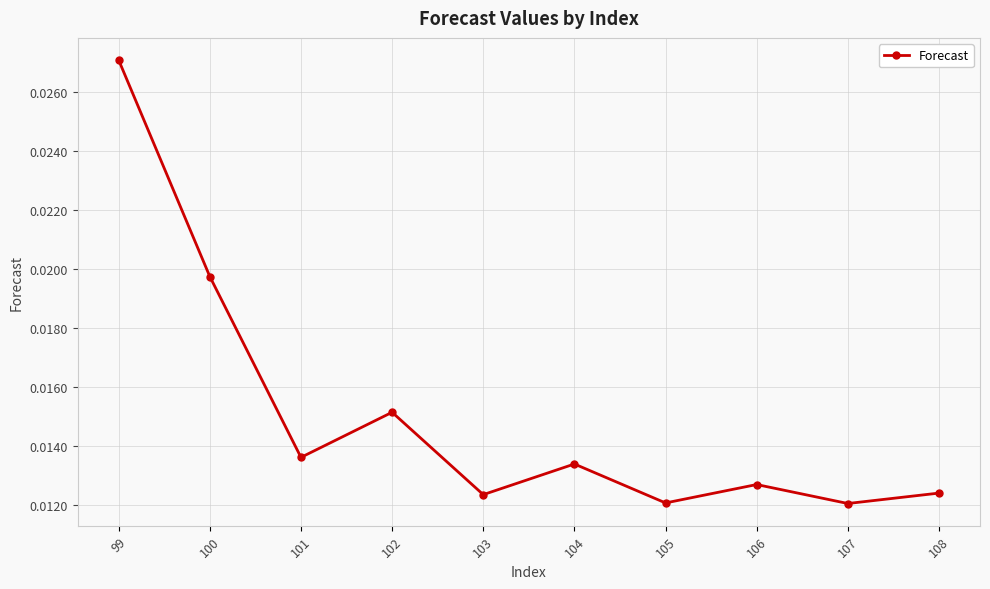

At which category does the chart reach its peak across all series?

99